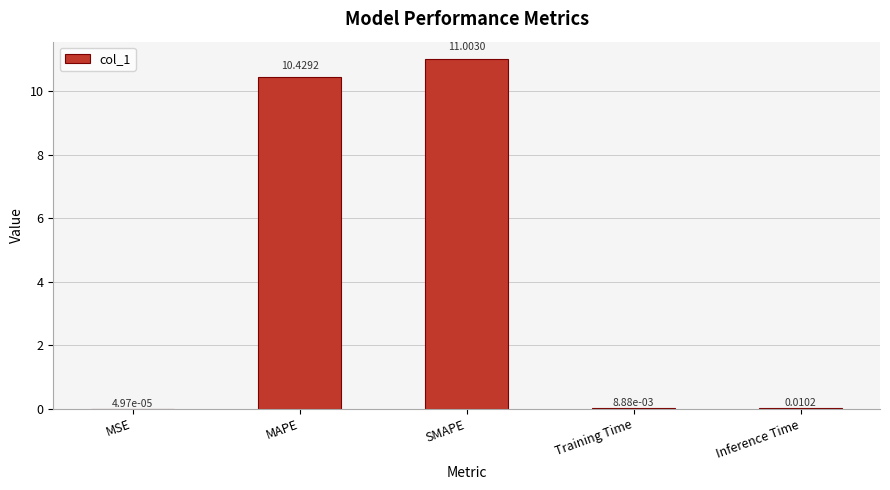

Which has a higher value, Inference Time or Training Time?

Inference Time